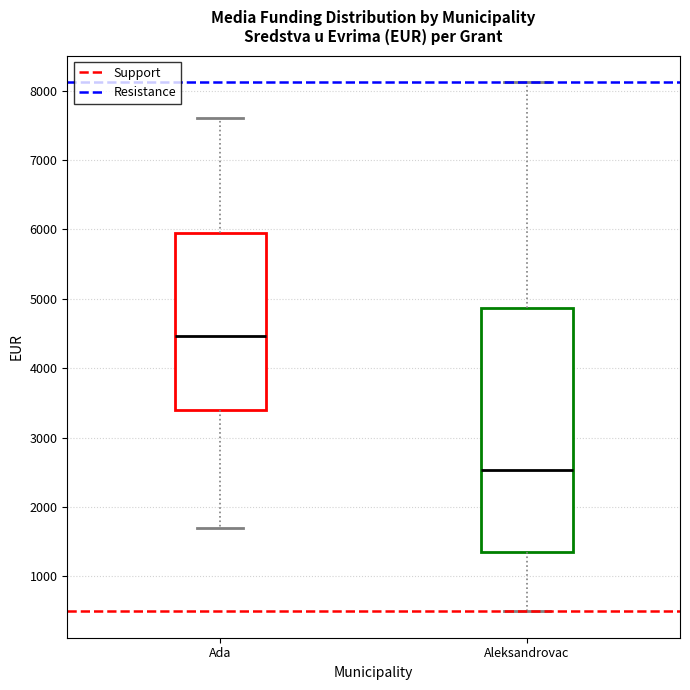

Reading left to right, read every box against the y-axis: the position of its median line, the range the box covers, and the ends of its whiskers. The values are not printed on the chart, so give them approximately, as read against the axis.

Ada: median 4500, box 3400 to 6000, whiskers 1700 to 7600
Aleksandrovac: median 2500, box 1400 to 4900, whiskers 500 to 8100